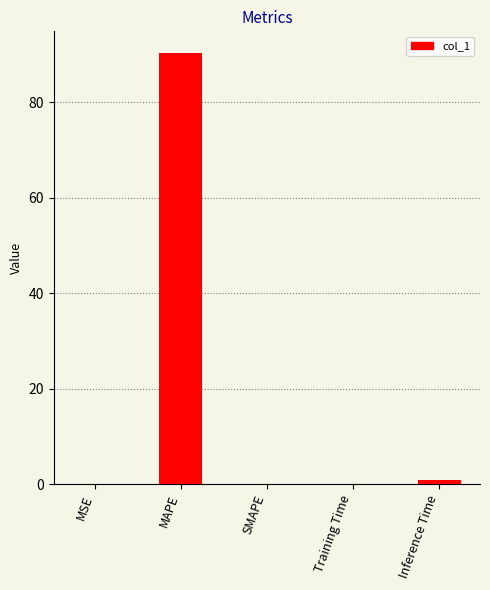

What is the sum of the values at Inference Time and MSE?

1.0